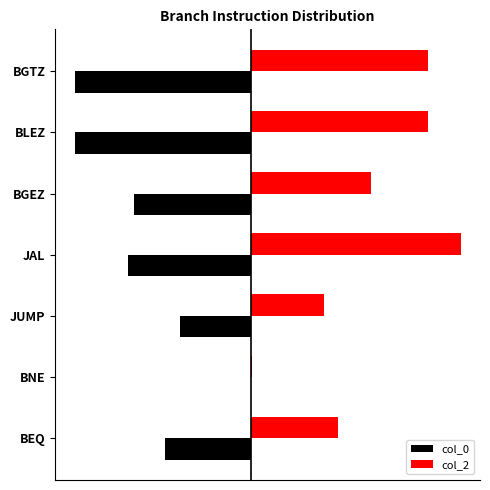

Which category has the highest value in the col_0 series?

BNE